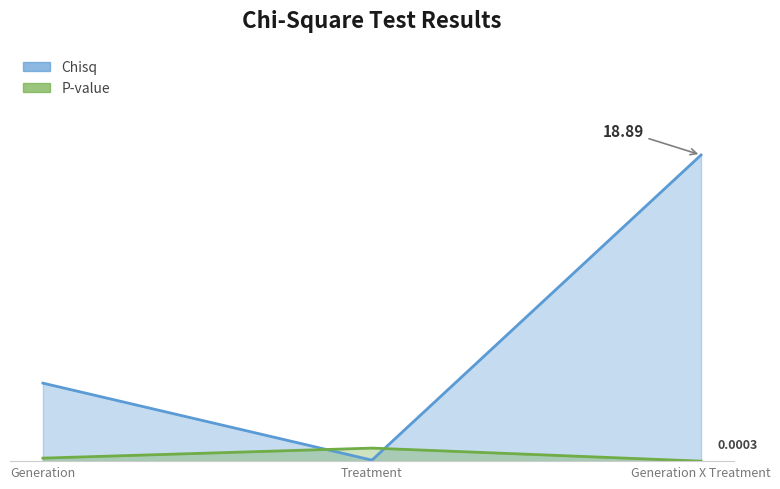

What is the highest value of the P-value series?

0.8